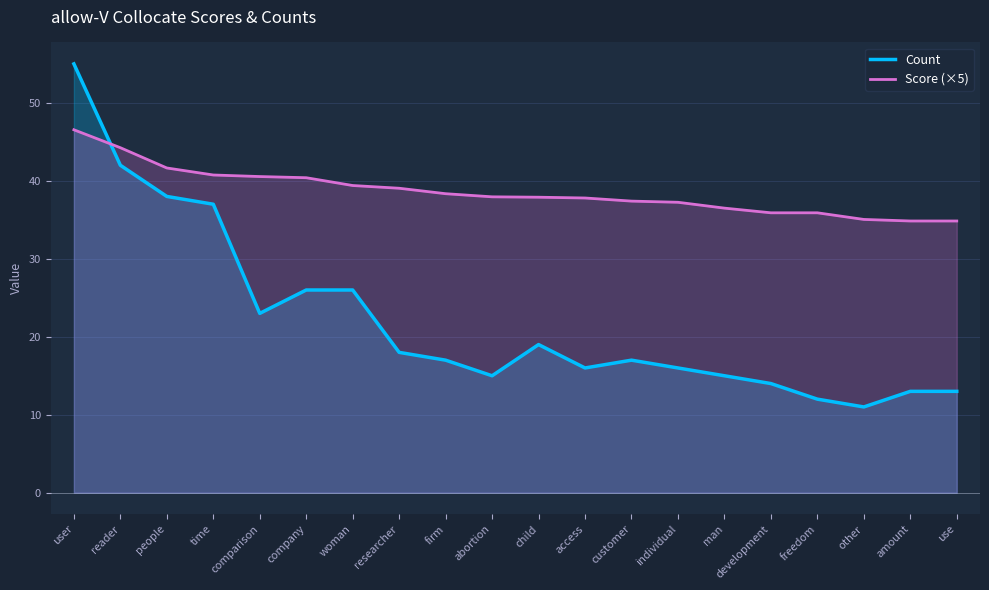

How many intersections are there between Count and Score (×5)?

1